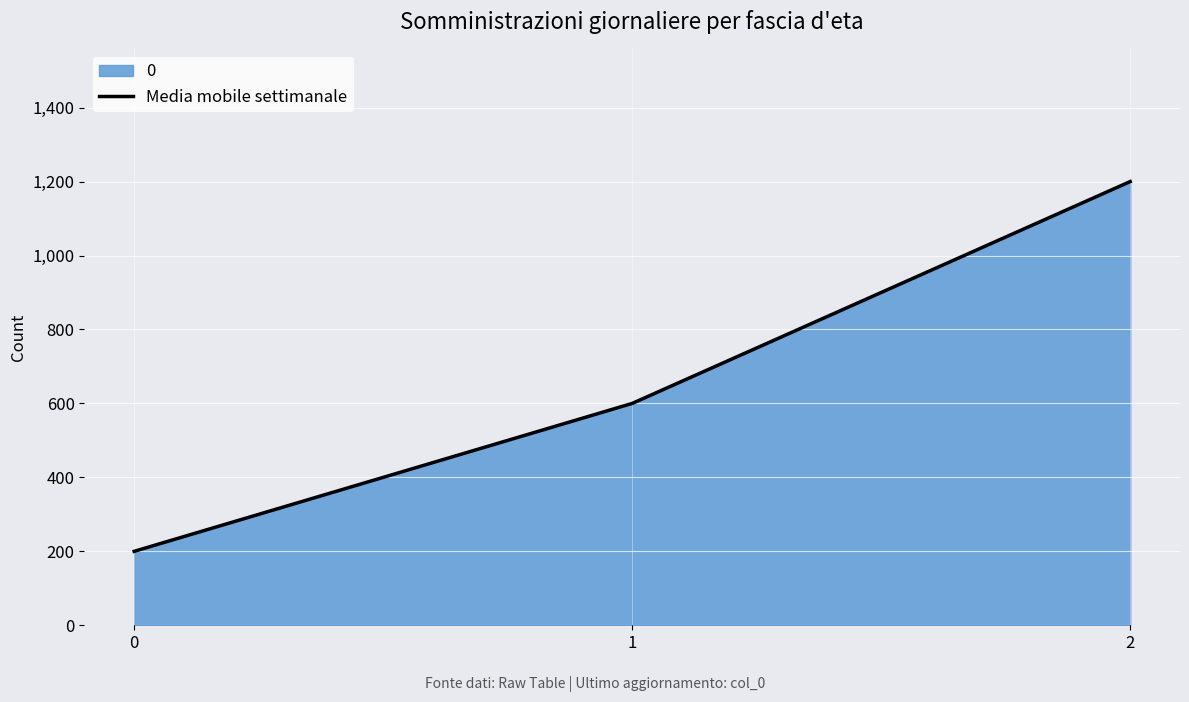

What is the average value?

667